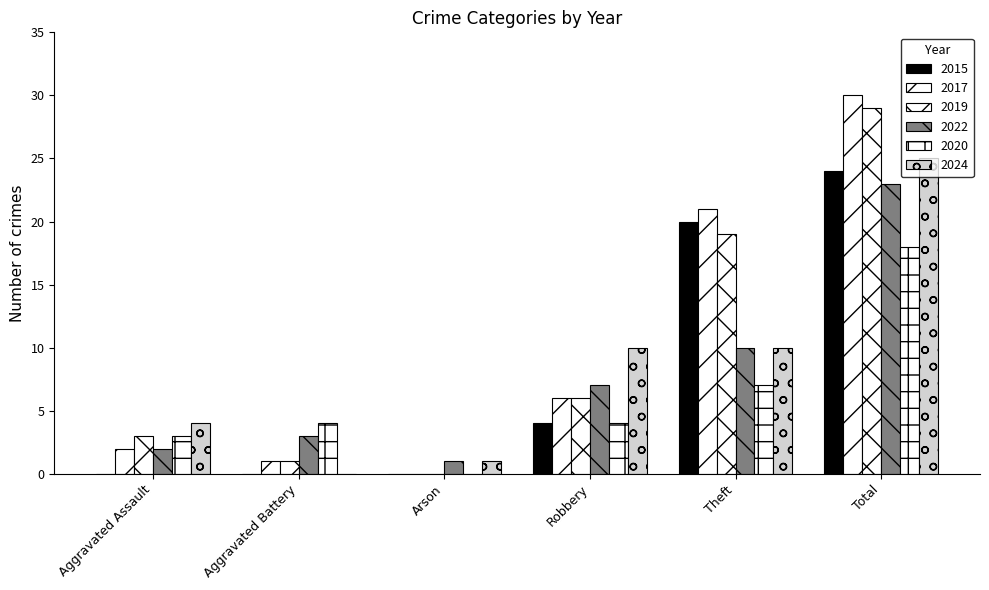

How many data points does each series have?

6